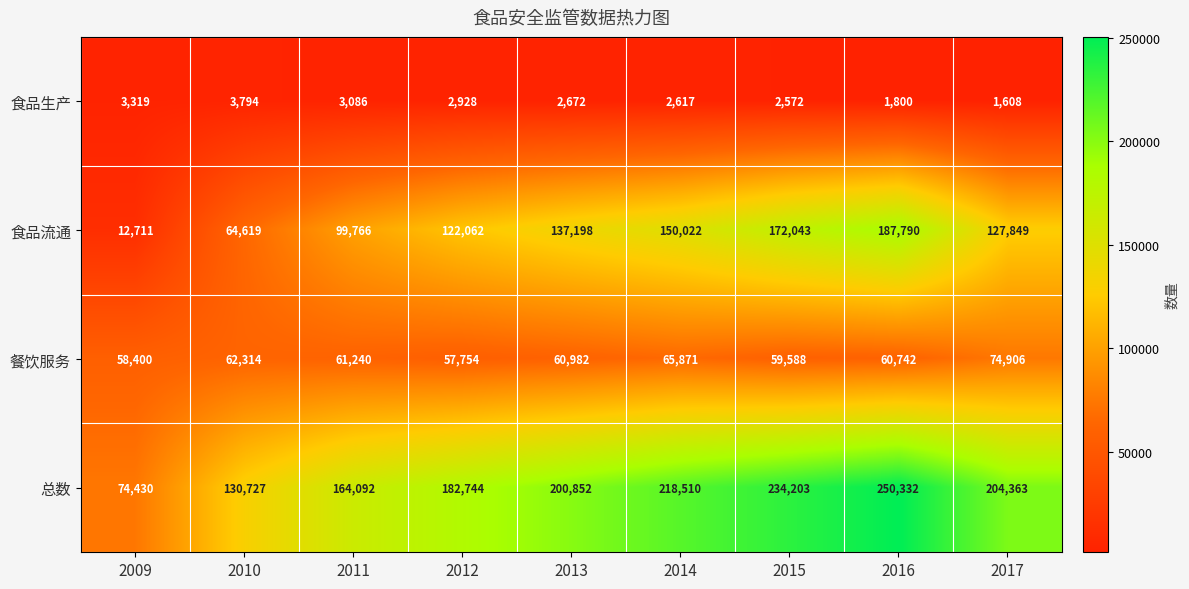

What is the difference between the second highest and second lowest values in the 总数 series?

103476